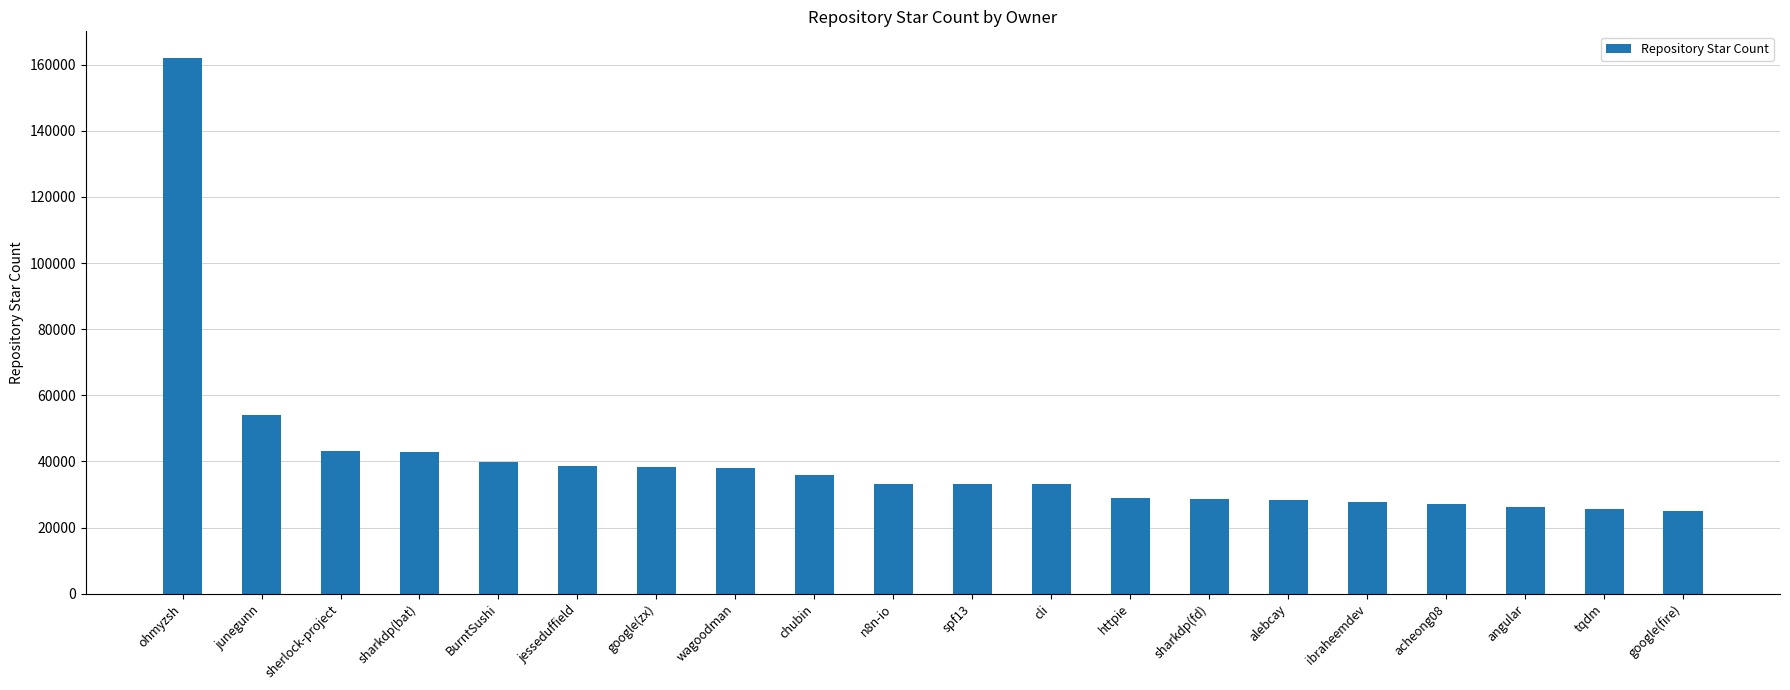

The chart shows a value of 54100 at junegunn. True or false?

True